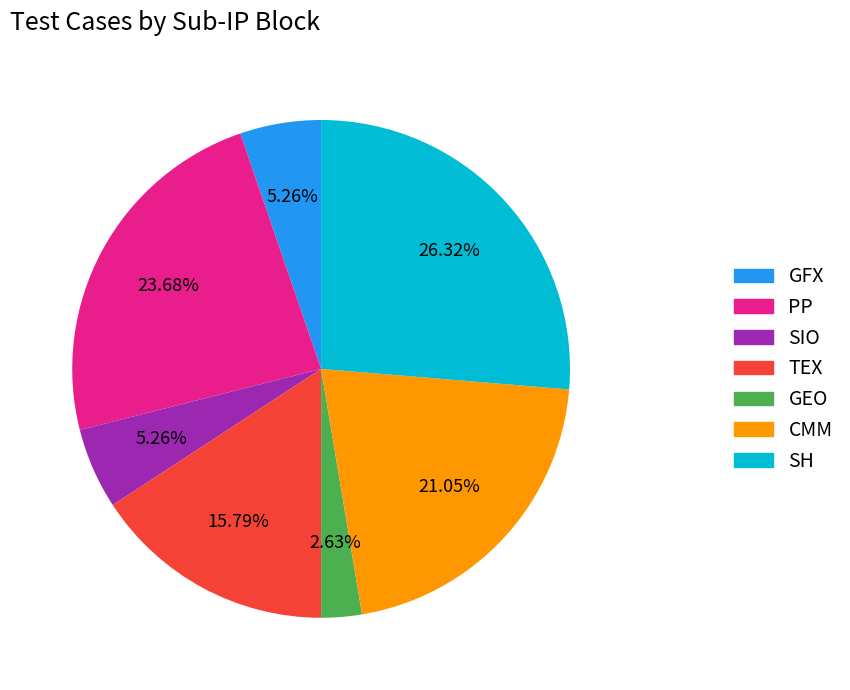

What percentage is the GEO slice, to the nearest percent?

3%